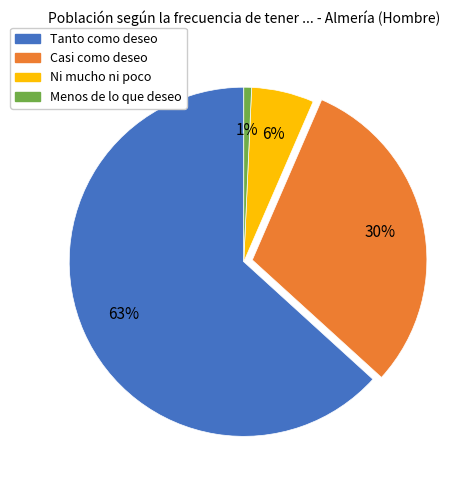

To the nearest percent, what is the average slice percentage?

25%